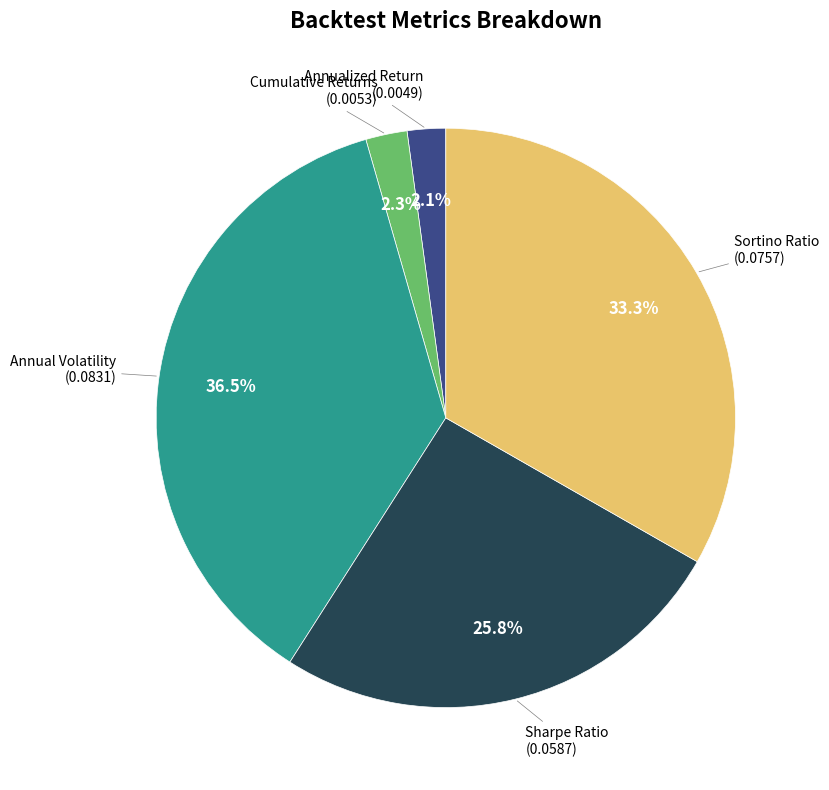

Count the number of slices in the pie.

5